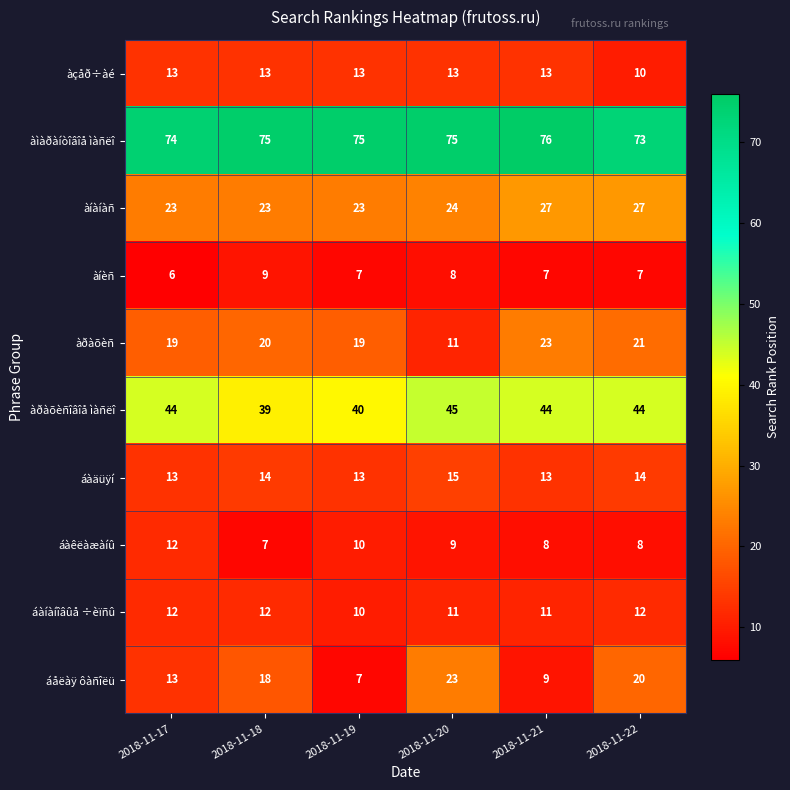

At 2018-11-22, list the series in order from smallest to largest.

àíèñ, áàêëàæàíû, àçåð÷àé, áàíàíîâûå ÷èïñû, áàäüÿí, áåëàÿ ôàñîëü, àðàõèñ, àíàíàñ, àðàõèñîâîå ìàñëî, àìàðàíòîâîå ìàñëî